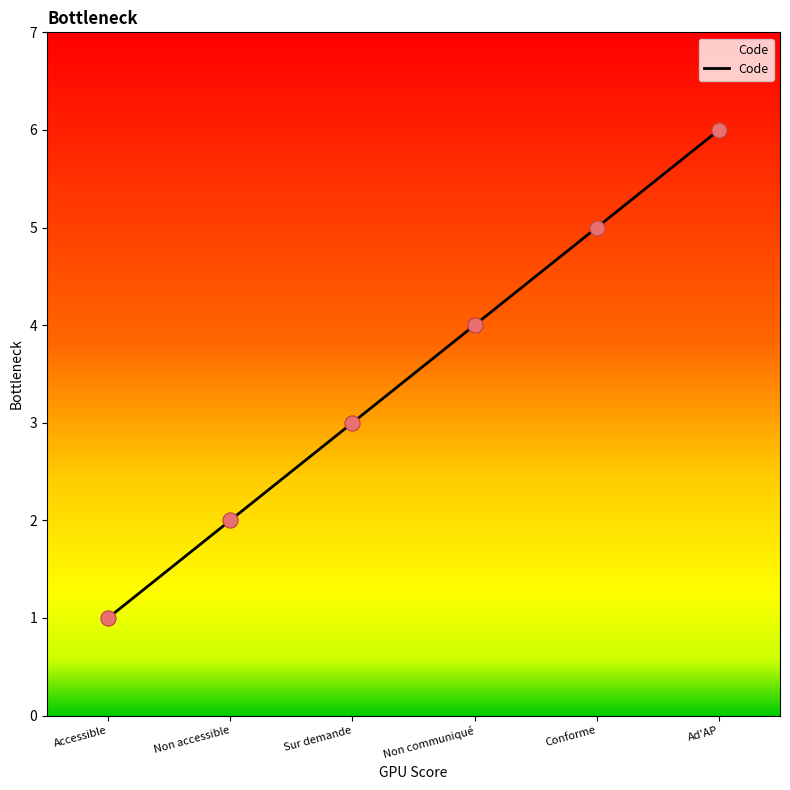

Between Conforme and Non communiqué, which is larger?

Conforme